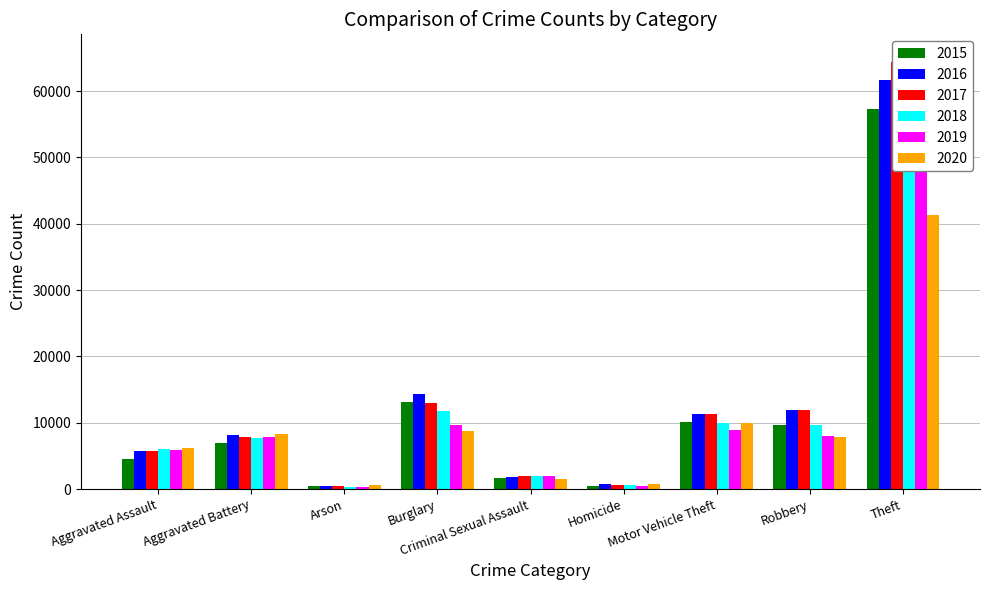

Is it true that 2016 equals 3999 at Aggravated Battery?

False